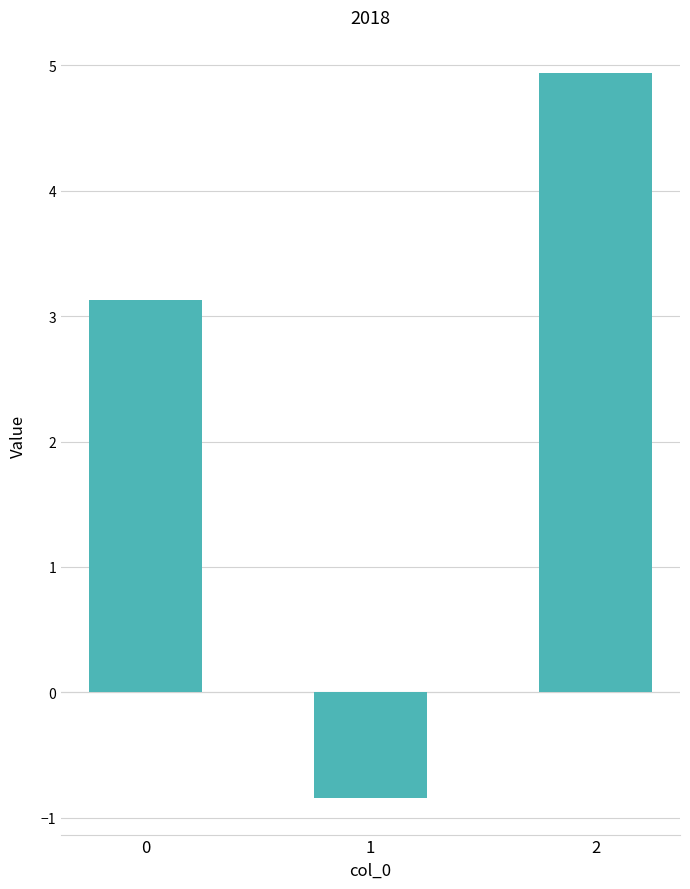

Reading left to right, list all the values displayed in this chart.

3.1	-0.8	4.9